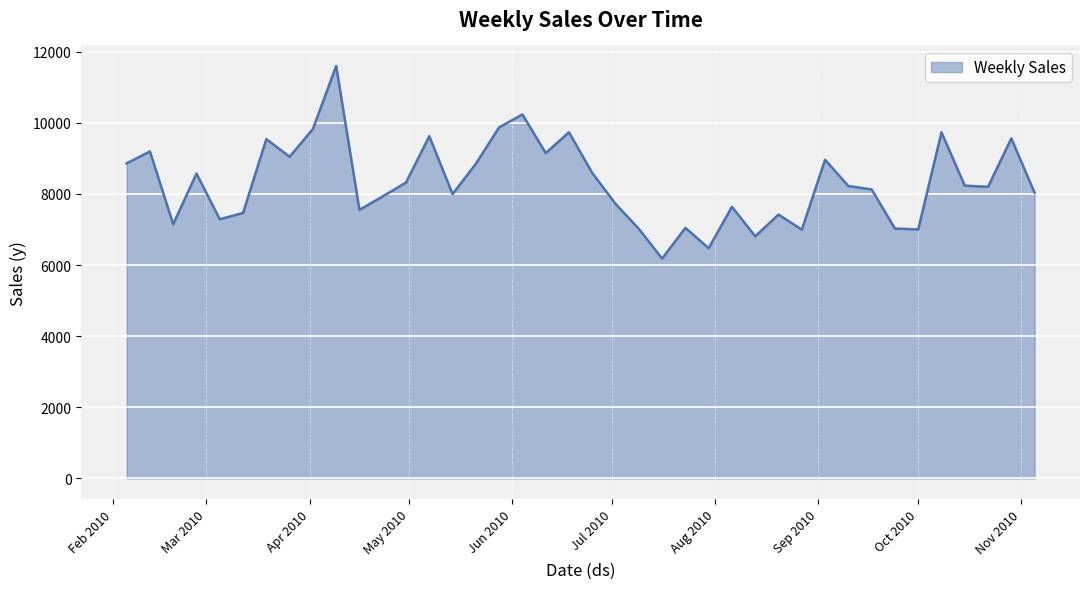

What is the maximum value shown in the chart?

11594.3